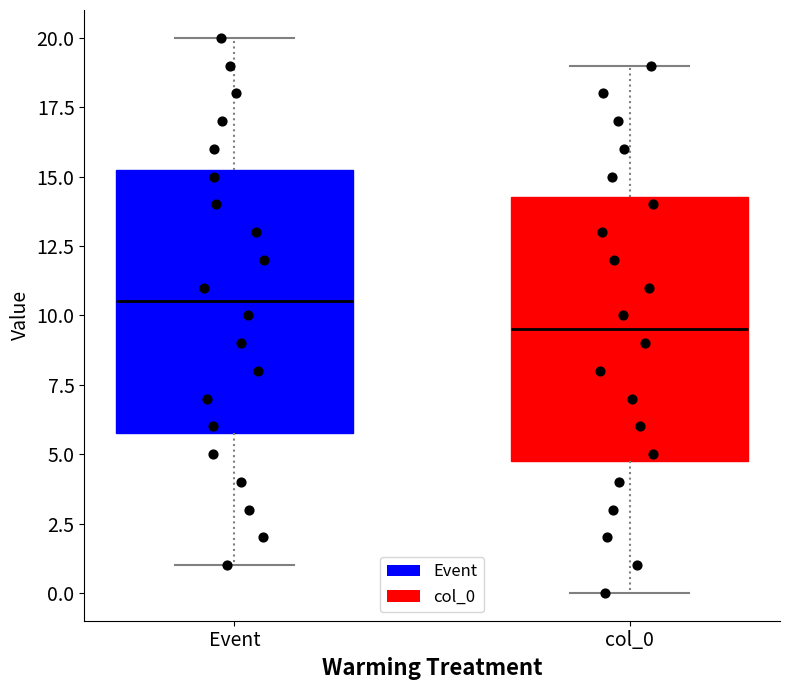

Which box has the highest median line?

Event